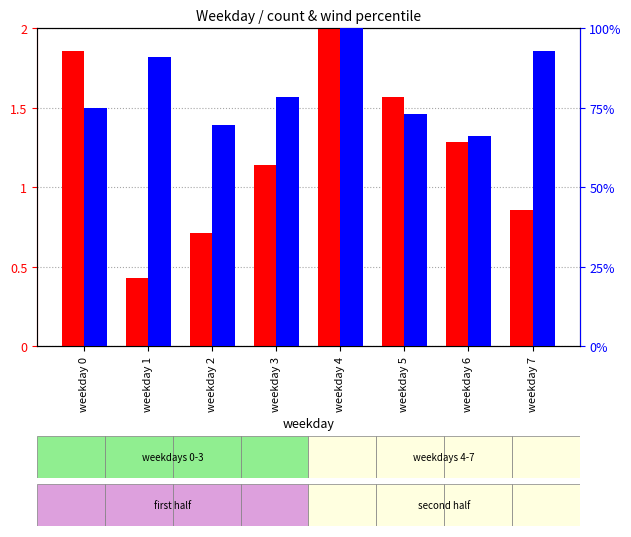

Which category has the lowest value in the percentile rank within the sample series?

weekday 6